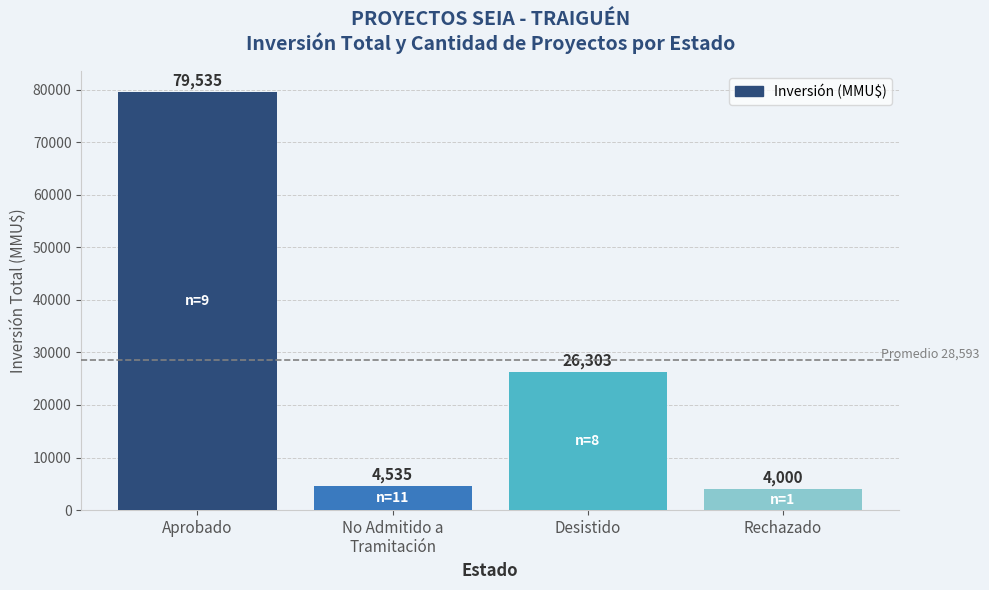

What is the greatest value displayed?

79535